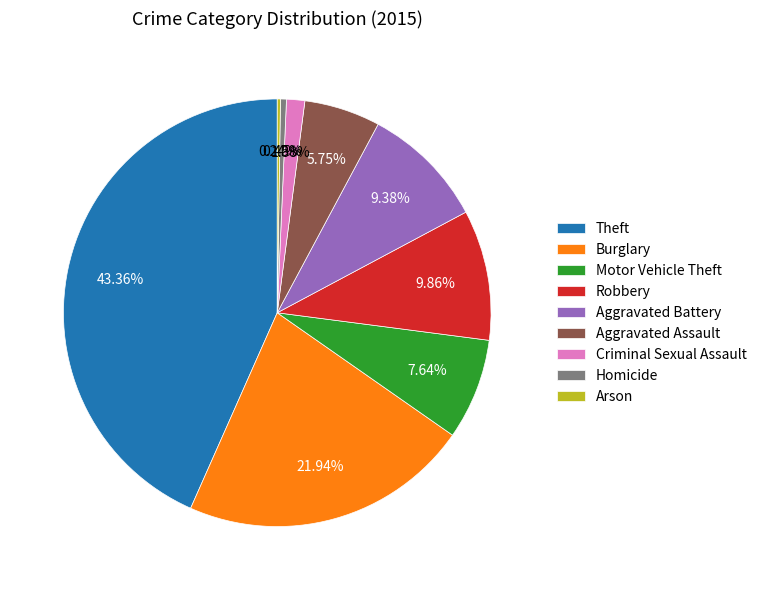

To the nearest percent, what is the difference between the largest and smallest slice percentages?

43%